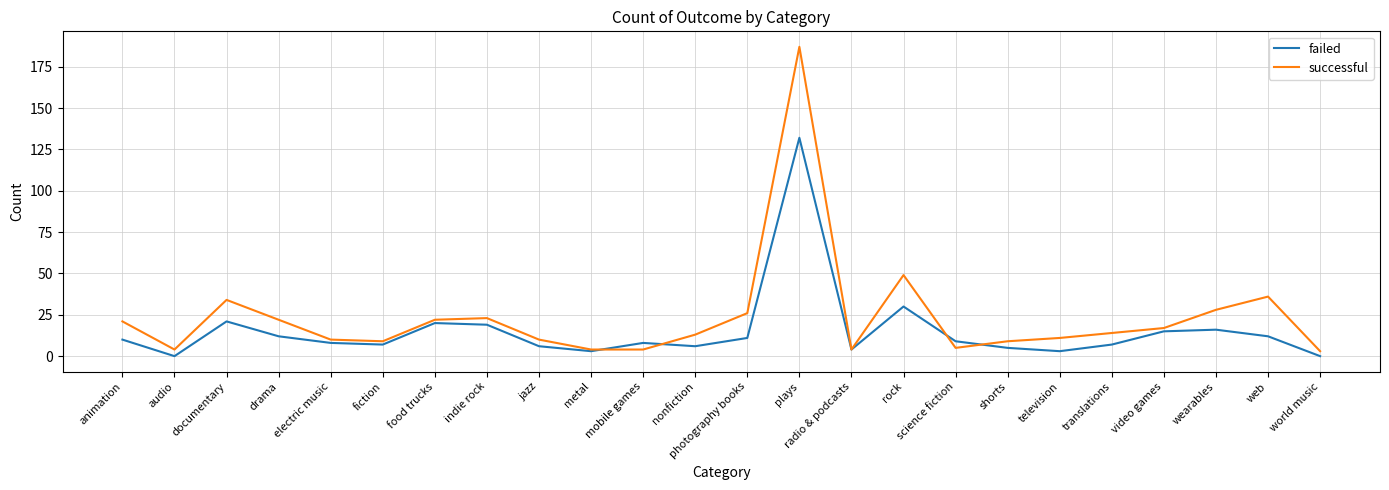

True or false: failed and successful intersect in this chart.

True